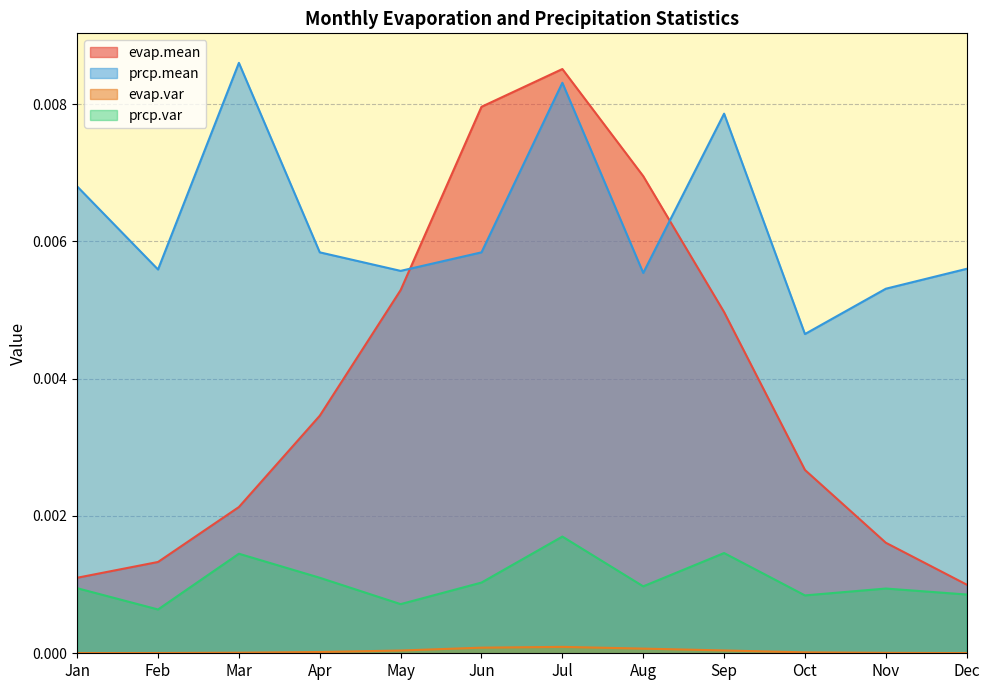

List the series in order of their overall mean, highest first.

prcp.mean, evap.mean, prcp.var, evap.var